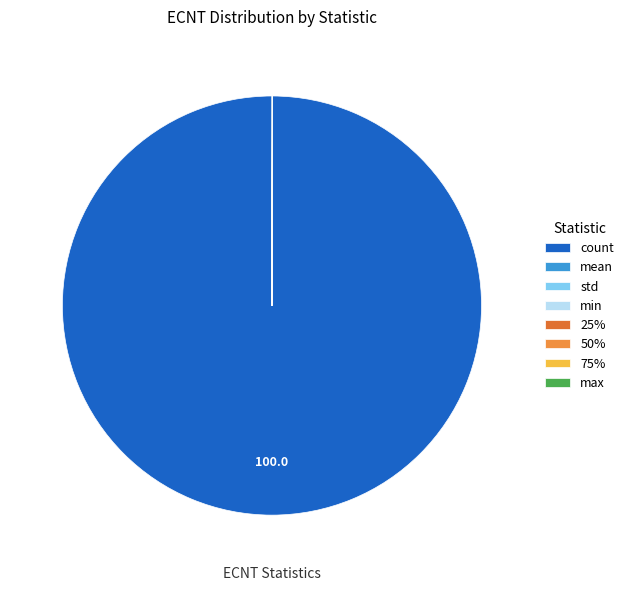

Rank the categories by value from lowest to highest.

min, 25%, std, 50%, mean, 75%, max, count